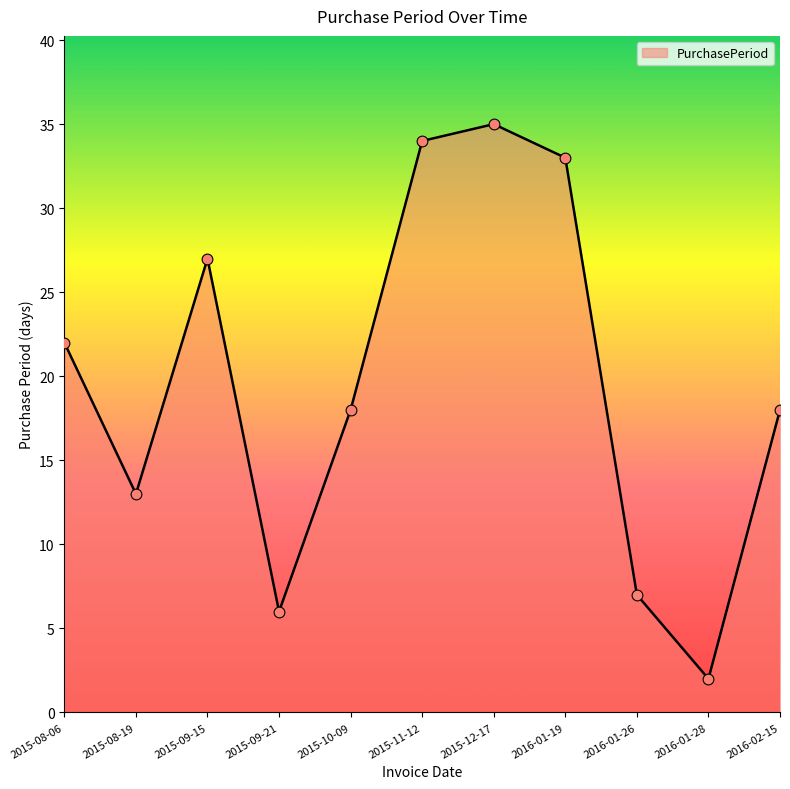

Which has a higher value, 2016-01-28 or 2015-09-21?

2015-09-21